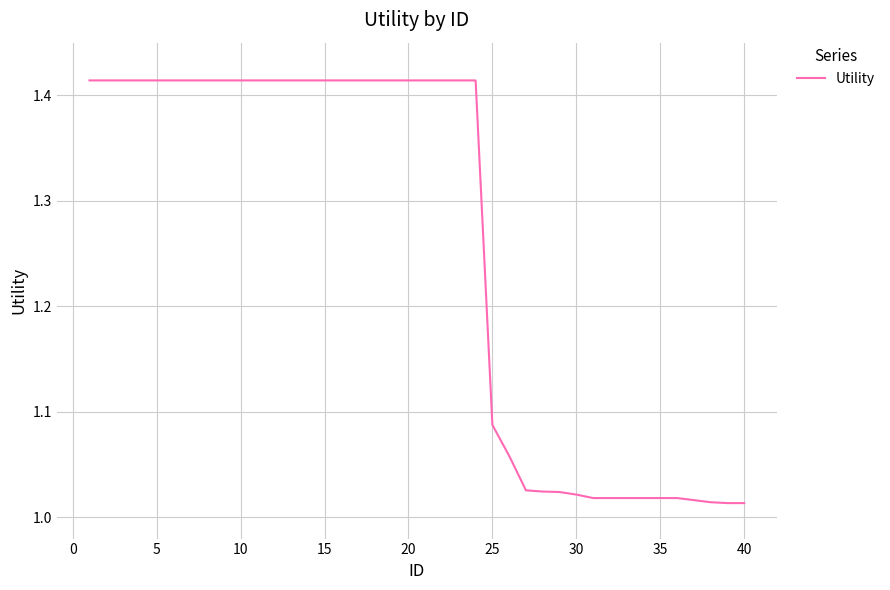

What is the difference between the maximum and minimum values?

0.4